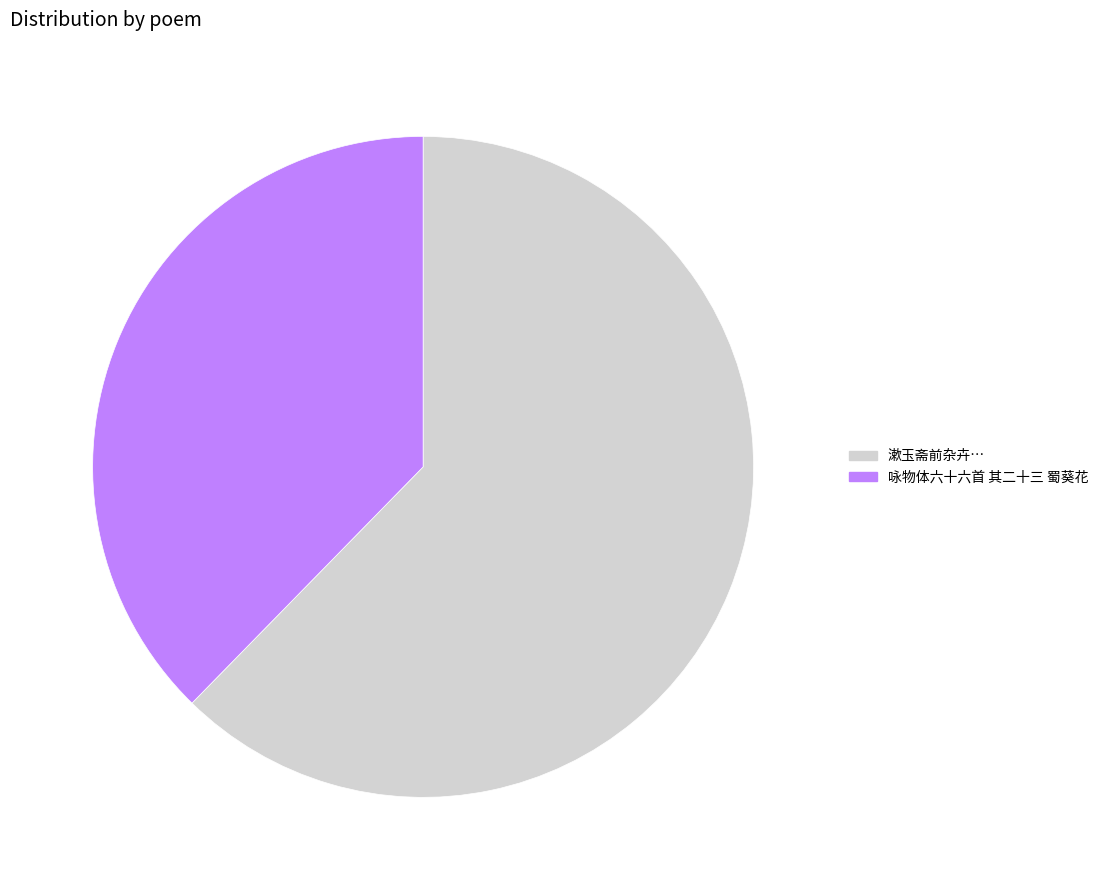

Is there a majority slice in this chart?

Yes